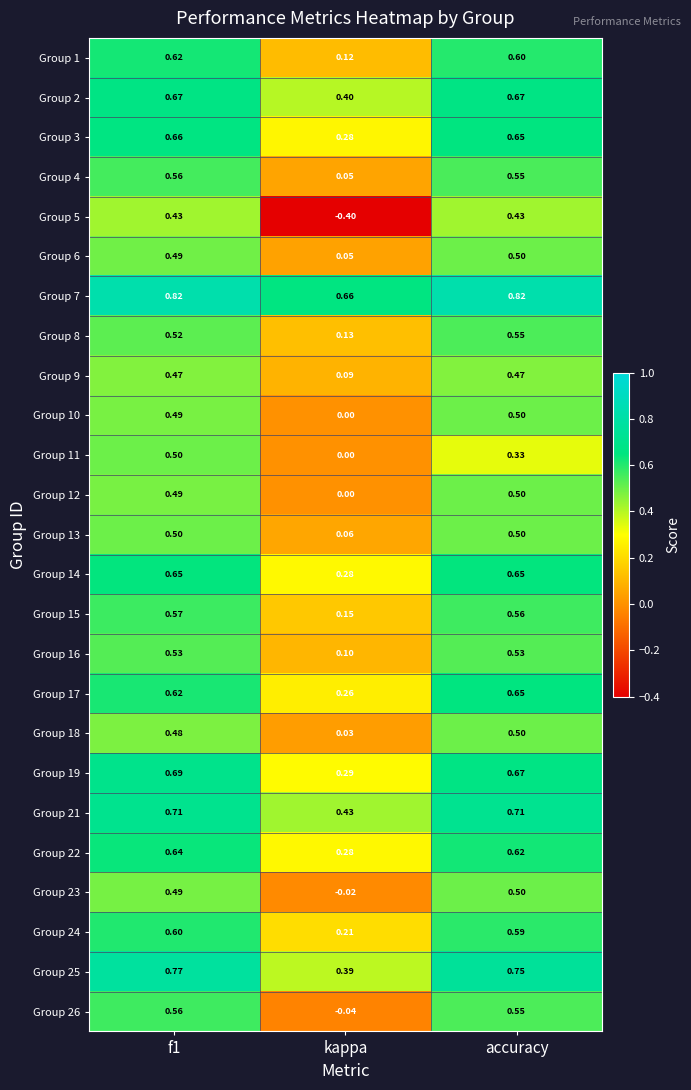

At which category does the chart reach its minimum across all series?

kappa